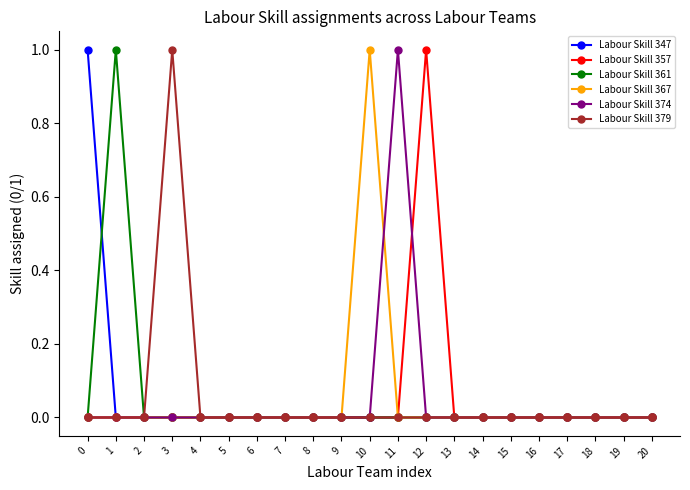

Where is the first local maximum for Labour Skill 361?

1